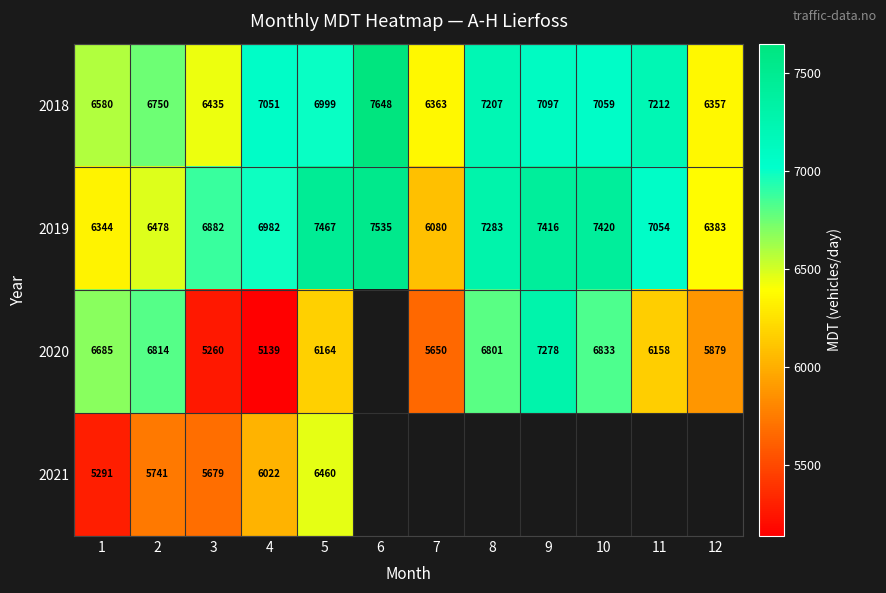

Where does the 2019 series first go above 7054?

5